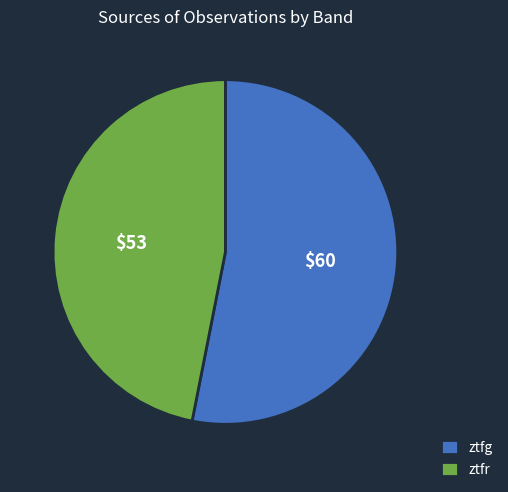

Is the sum of ztfg and ztfr greater than half?

Yes